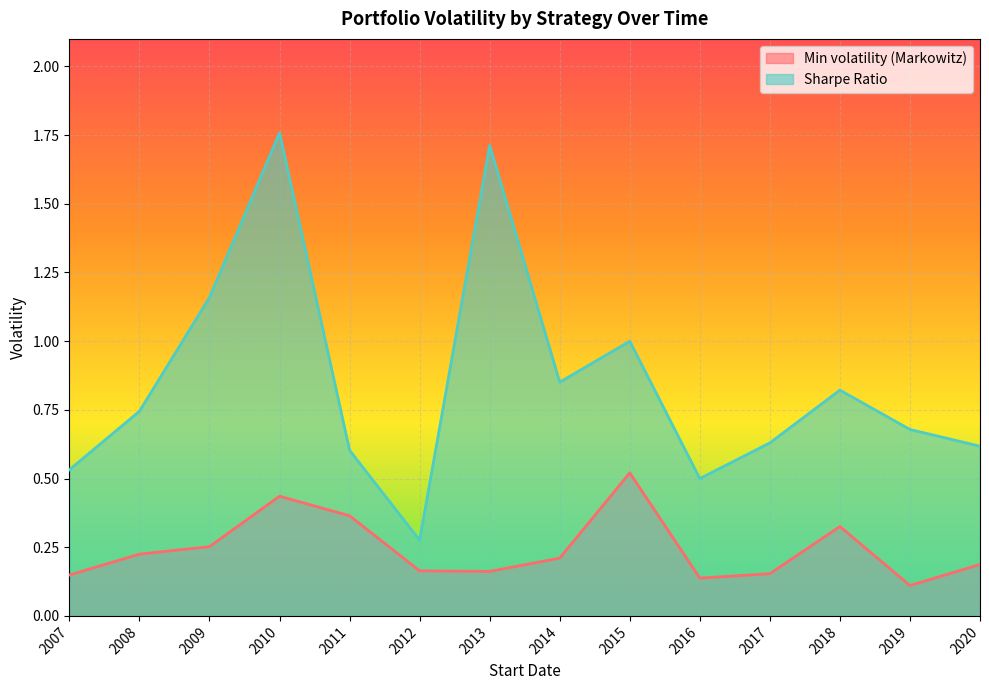

Where is the first local minimum for Sharpe Ratio?

2012